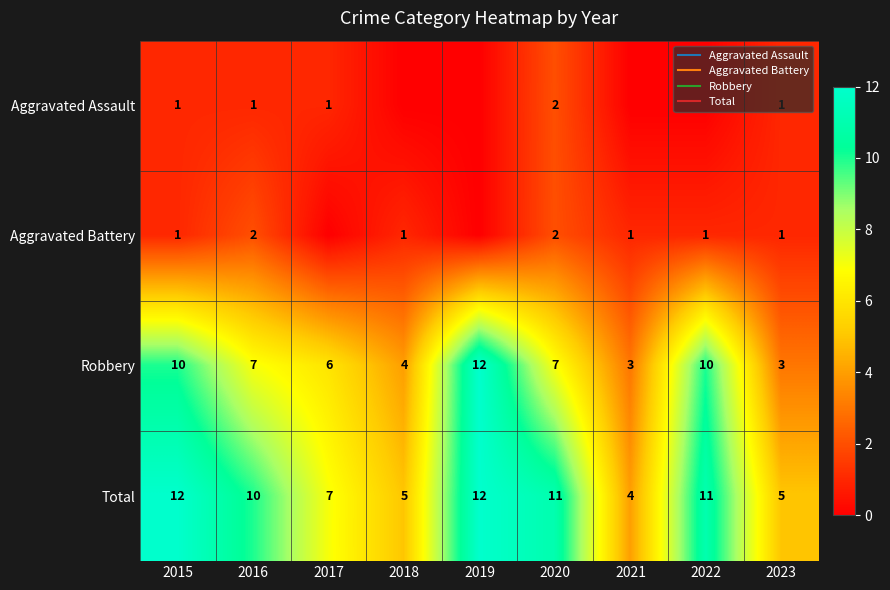

Where does the Aggravated Assault series first go above 1?

2020